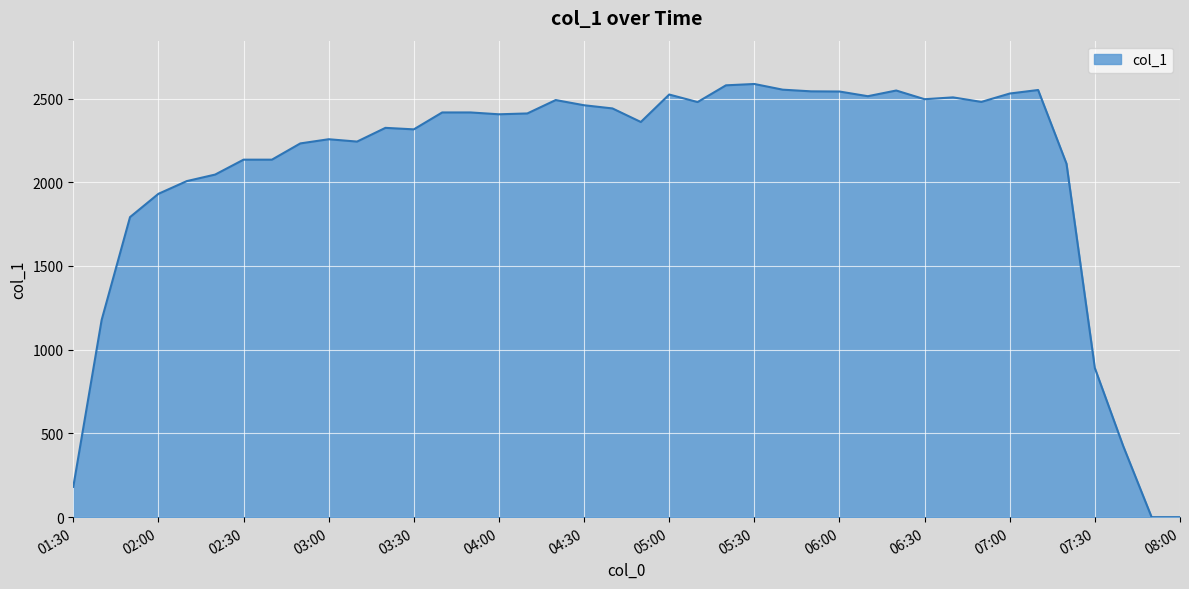

What is the greatest value displayed?

2587